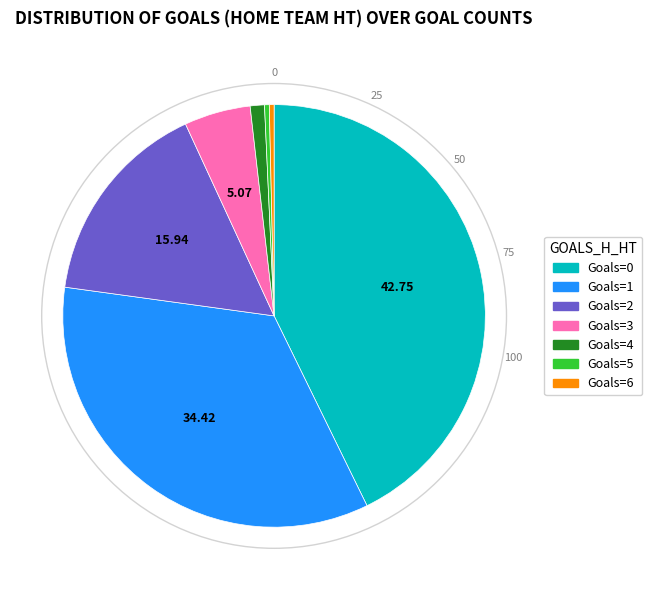

Is there a majority slice in this chart?

No